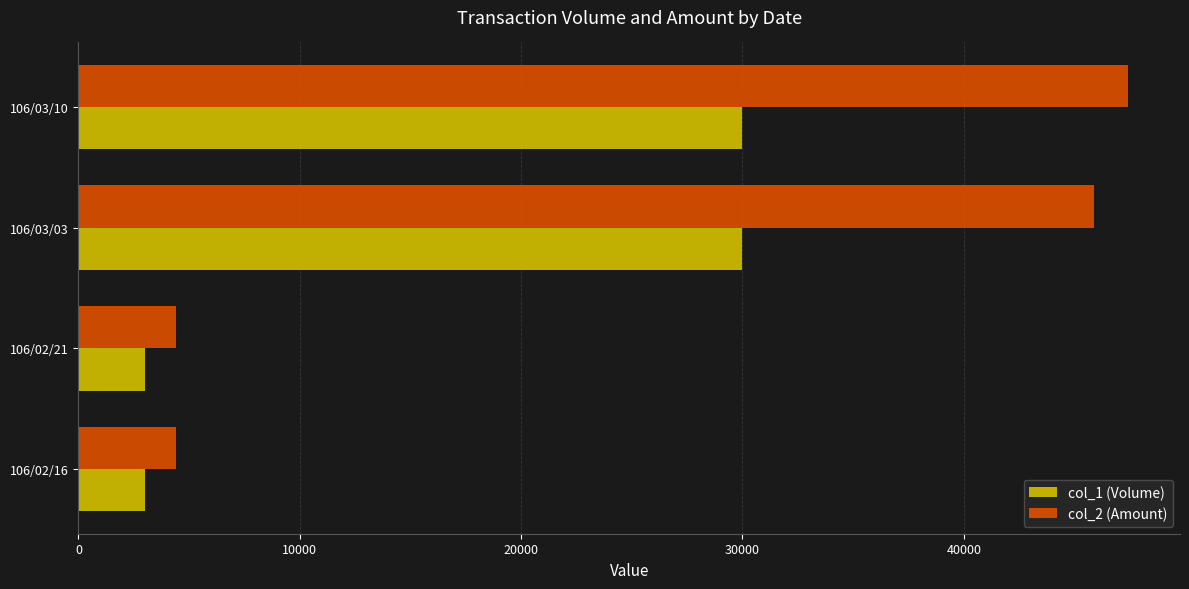

Rank the series by their maximum value, from highest to lowest.

col_2 (Amount), col_1 (Volume)